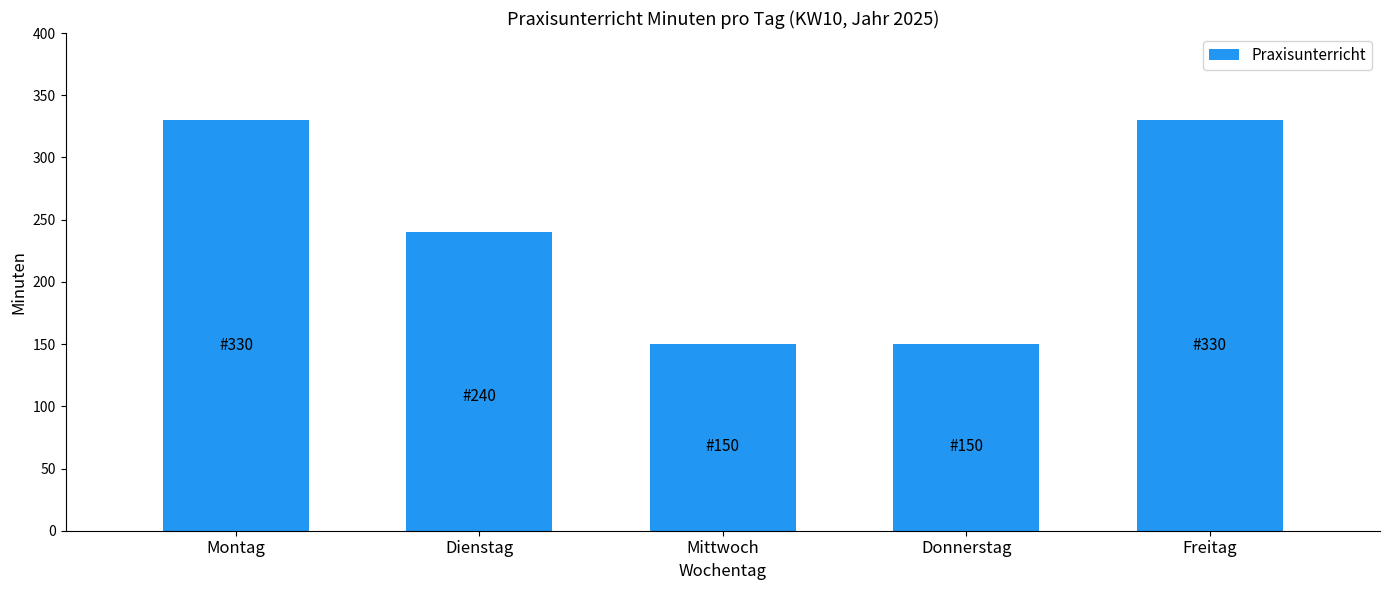

Reading left to right, what are all the values shown in this chart?

Montag=330	Dienstag=240	Mittwoch=150	Donnerstag=150	Freitag=330